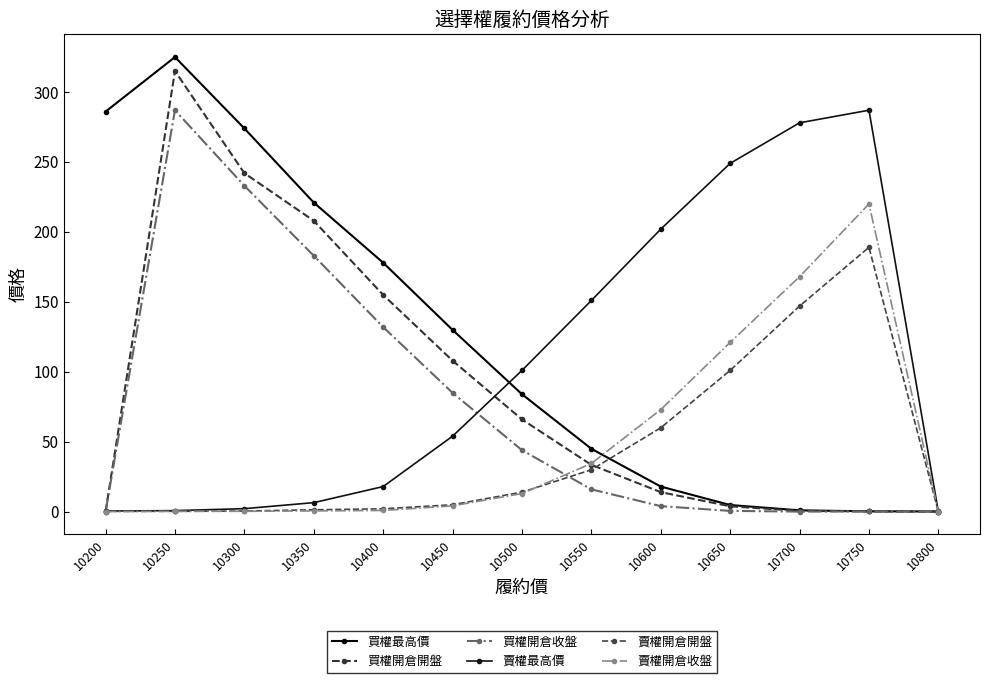

Reading right to left, list all the values displayed in this chart.

買權最高價: 10800=0.2	10750=0.3	10700=1.0	10650=4.8	10600=18.0	10550=45.0	10500=84.0	10450=130.0	10400=178.0	10350=221.0	10300=274.0	10250=325.0	10200=286.0
買權開倉開盤: 10800=0.1	10750=0.3	10700=0.6	10650=3.9	10600=14.0	10550=33.5	10500=66.0	10450=108.0	10400=155.0	10350=208.0	10300=242.0	10250=315.0	10200=0.0
買權開倉收盤: 10800=0.2	10750=0.2	10700=0.1	10650=0.6	10600=4.0	10550=16.0	10500=44.0	10450=85.0	10400=132.0	10350=183.0	10300=233.0	10250=287.0	10200=0.0
賣權最高價: 10800=0.0	10750=287.0	10700=278.0	10650=249.0	10600=202.0	10550=151.0	10500=101.0	10450=54.0	10400=18.0	10350=6.5	10300=2.2	10250=0.8	10200=0.5
賣權開倉開盤: 10800=0.0	10750=189.0	10700=147.0	10650=101.0	10600=60.0	10550=30.0	10500=14.0	10450=5.0	10400=2.1	10350=1.4	10300=0.5	10250=0.3	10200=0.3
賣權開倉收盤: 10800=0.0	10750=220.0	10700=168.0	10650=121.0	10600=73.0	10550=34.5	10500=13.0	10450=4.2	10400=0.9	10350=0.6	10300=0.3	10250=0.3	10200=0.1